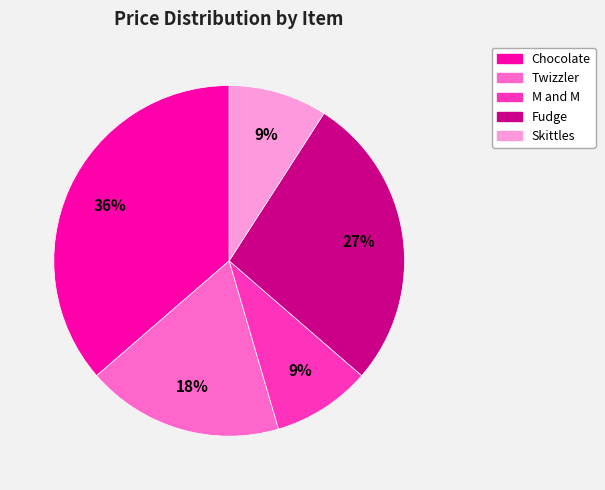

To the nearest percent, what is the difference between the largest and smallest slice percentages?

27%